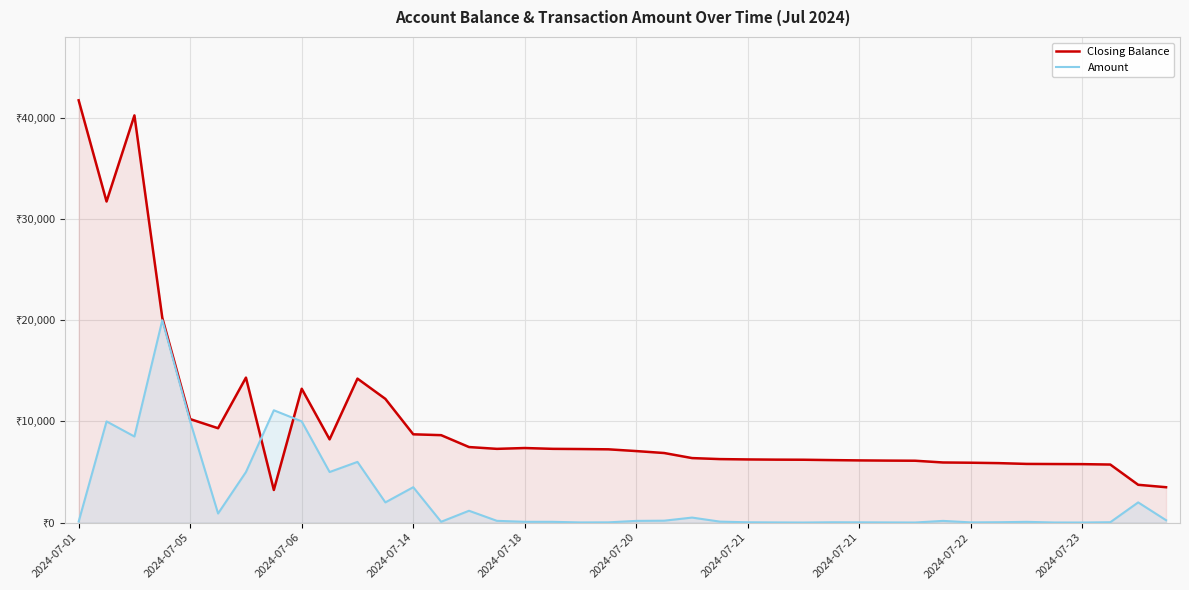

True or false: Closing Balance has a value of 10485.3 at 22.

False